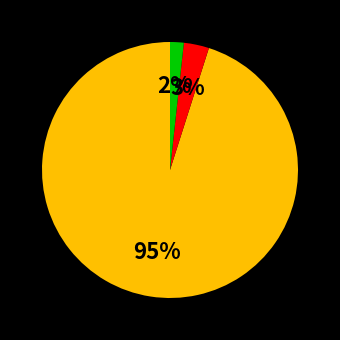

Does any single category account for the majority?

Yes